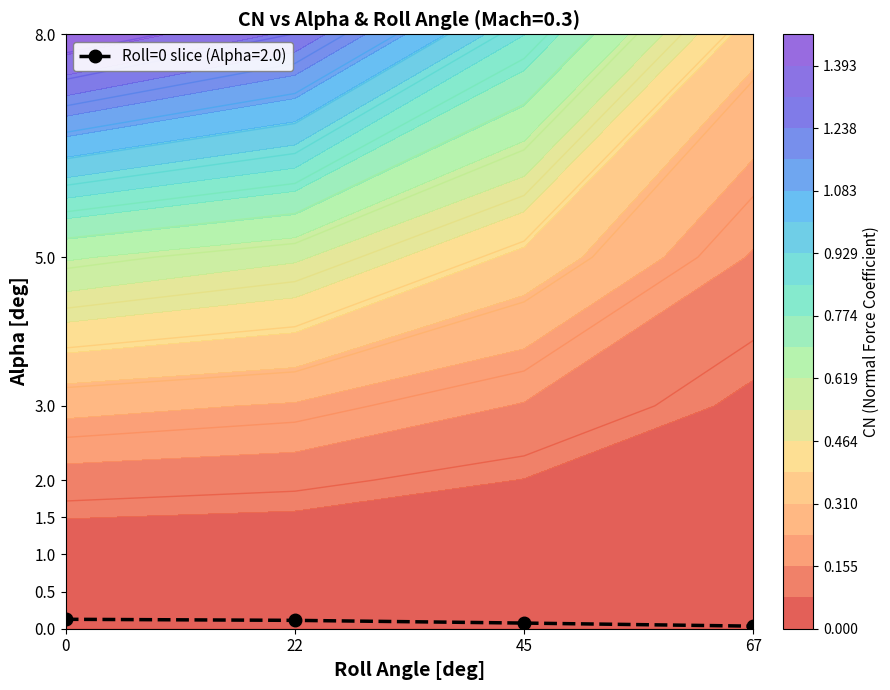

What is the maximum value shown in the chart?

1.5